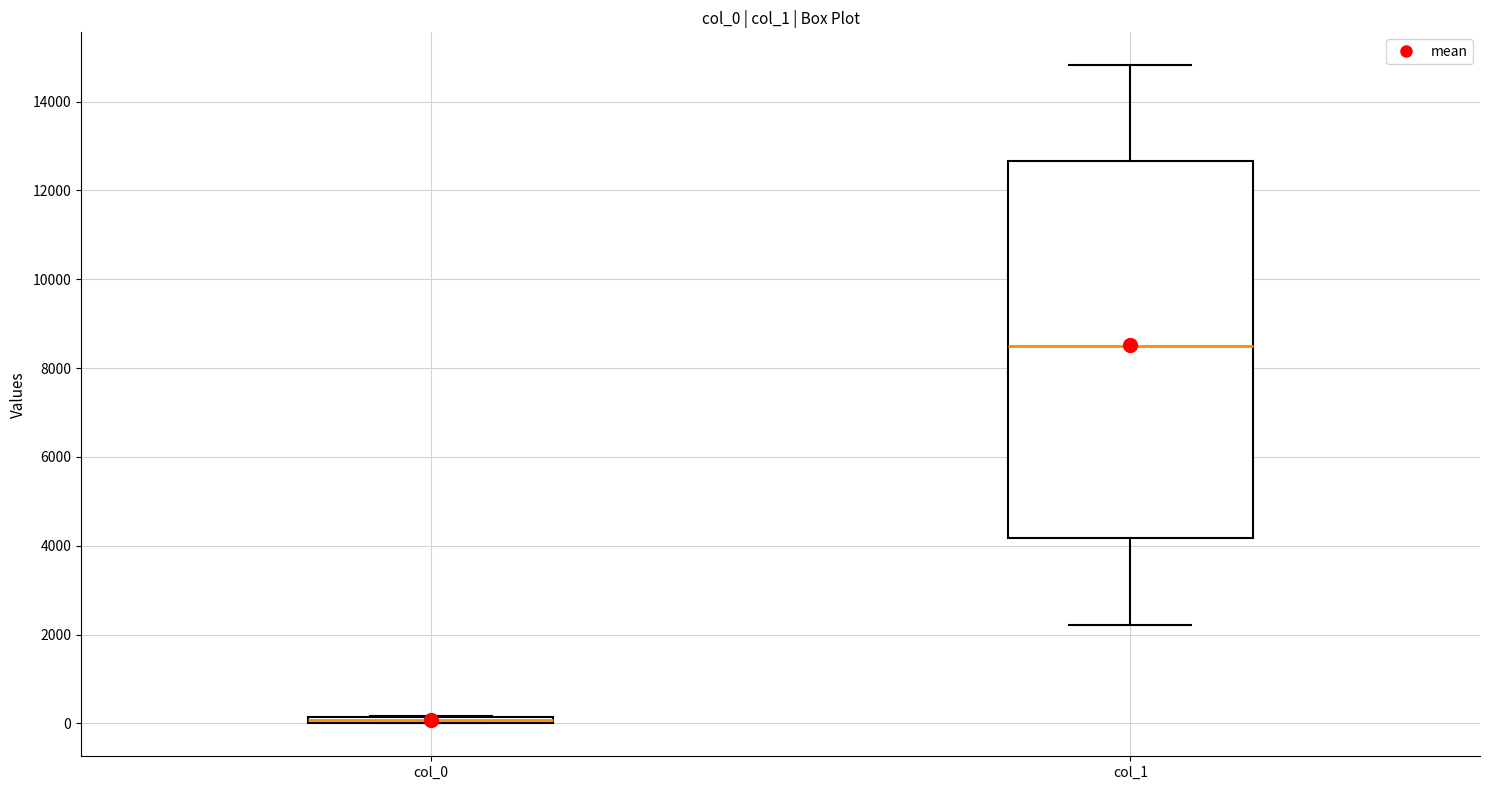

Which box's median line is the highest?

col_1